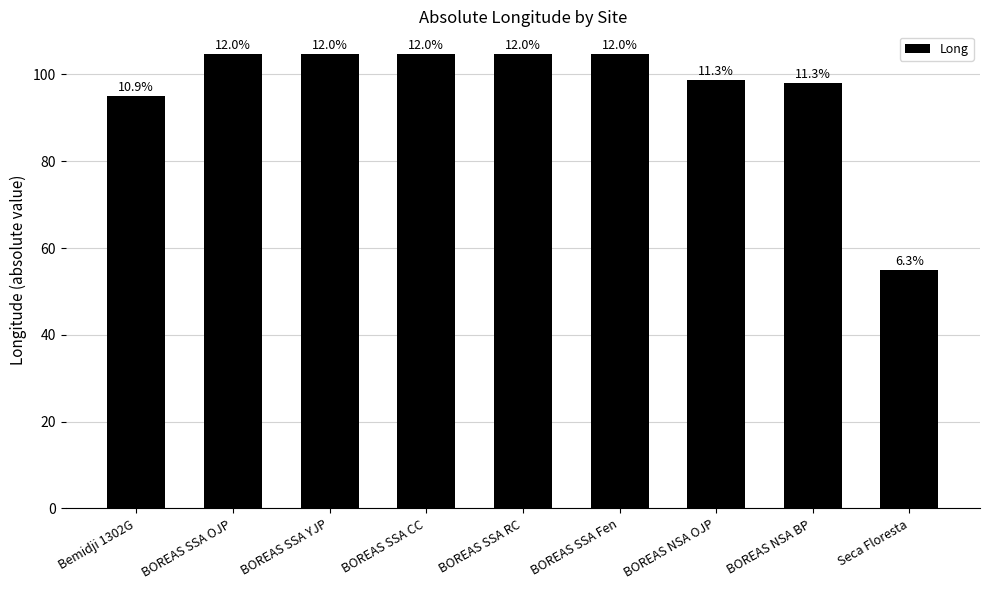

At which label is the value closest to 79?

Bemidji 1302G